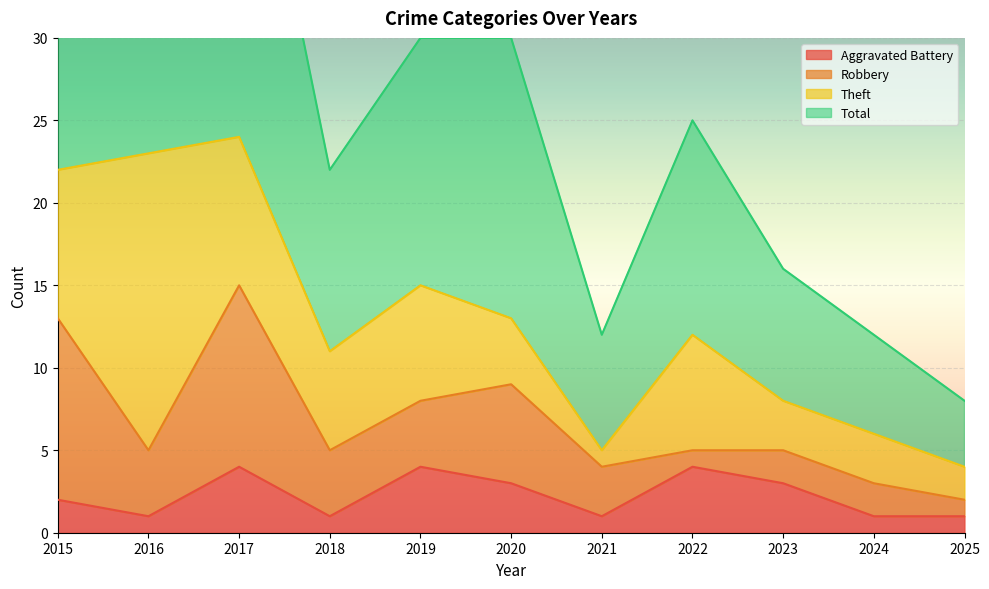

What is the difference between the maximum and minimum values in the Total series?

41